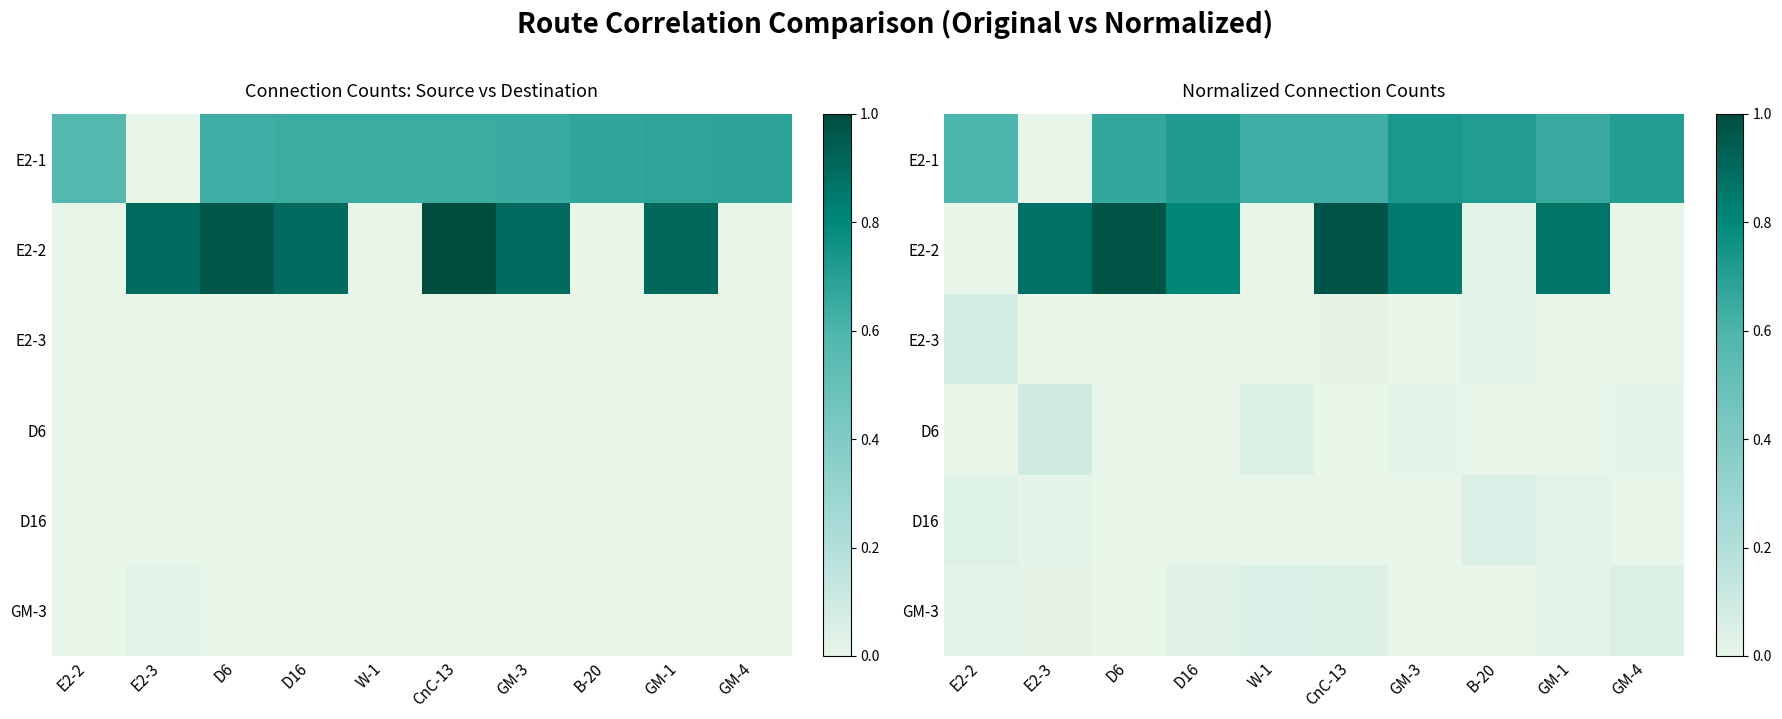

Which category has the highest value across all series?

D6